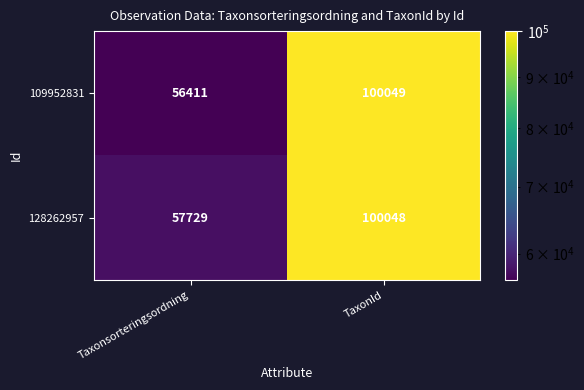

At which category is the sum across all series the highest?

TaxonId